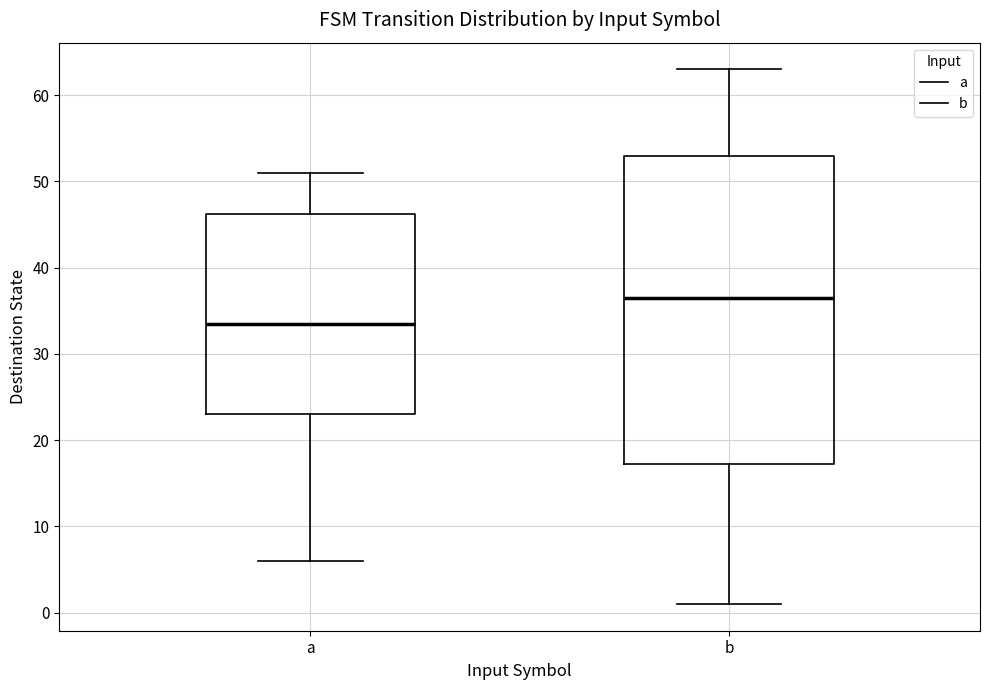

Reading left to right, read every box against the y-axis: the position of its median line, the range the box covers, and the ends of its whiskers. The values are not printed on the chart, so give them approximately, as read against the axis.

a: median 34, box 23 to 46, whiskers 6 to 51
b: median 37, box 17 to 53, whiskers 1 to 63